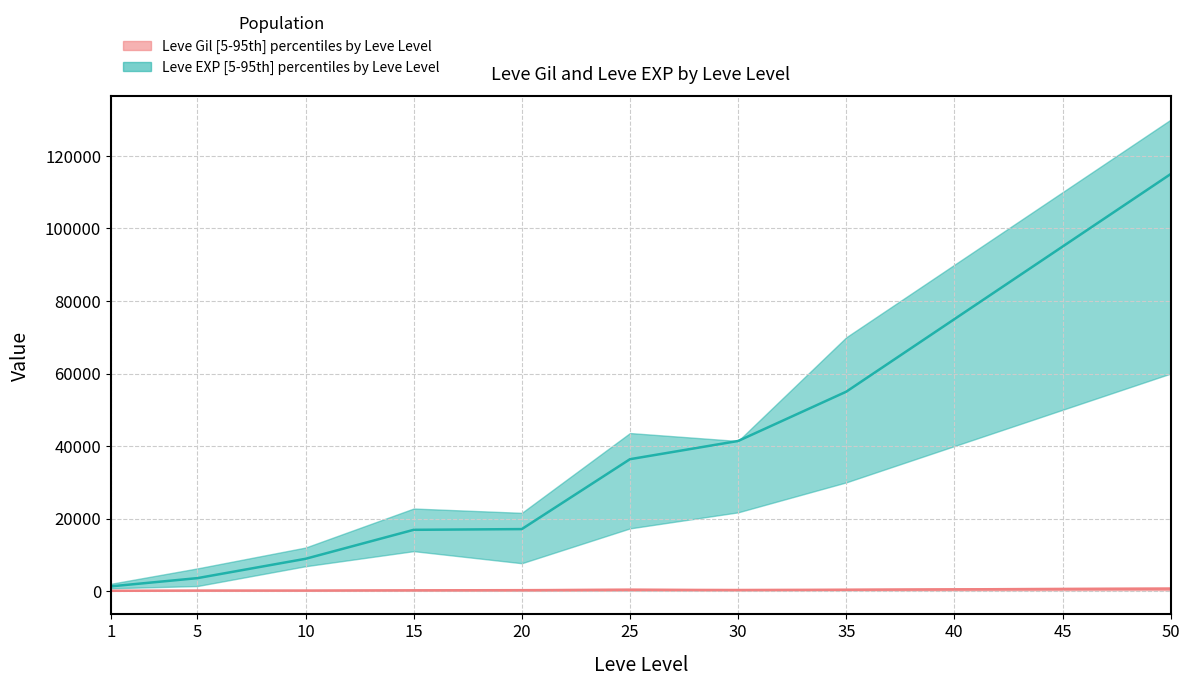

Reading right to left, extract all data points from this chart.

Leve Gil median: 50=700	45=600	40=500	35=400	30=326	25=379	20=281	15=230	10=175	5=169	1=113
Leve EXP median: 50=115000	45=95000	40=75000	35=55000	30=41410	25=36390	20=17120	15=16920	10=8930	5=3600	1=1330